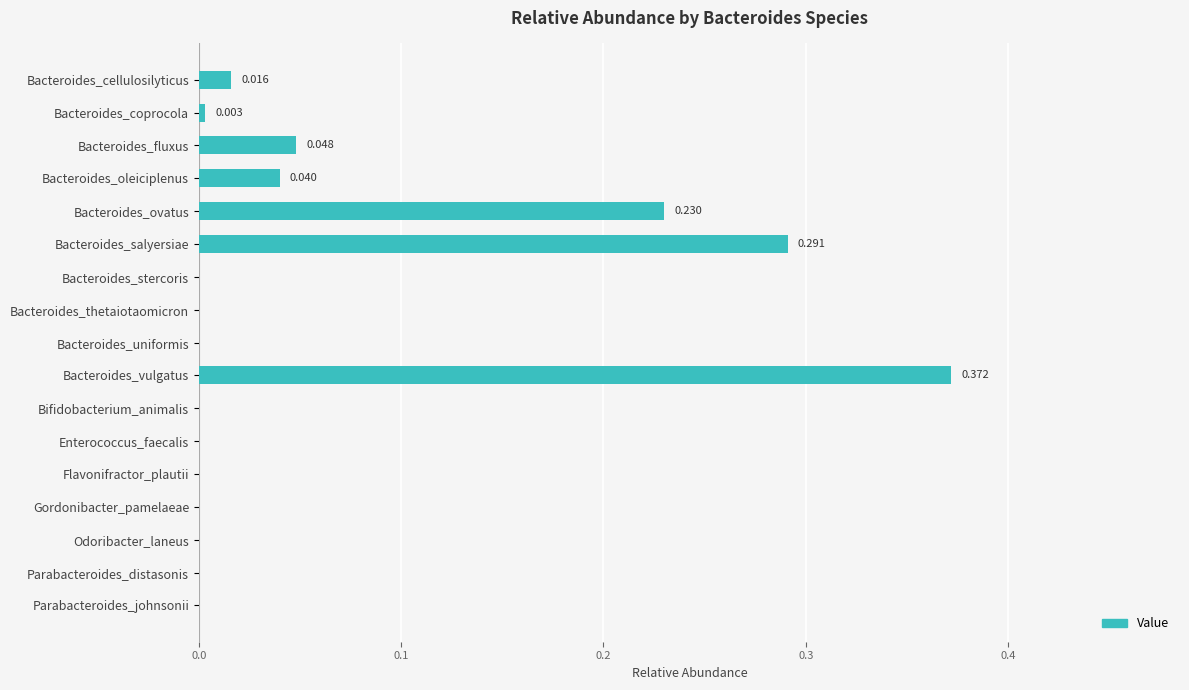

How many categories are shown in the chart?

17